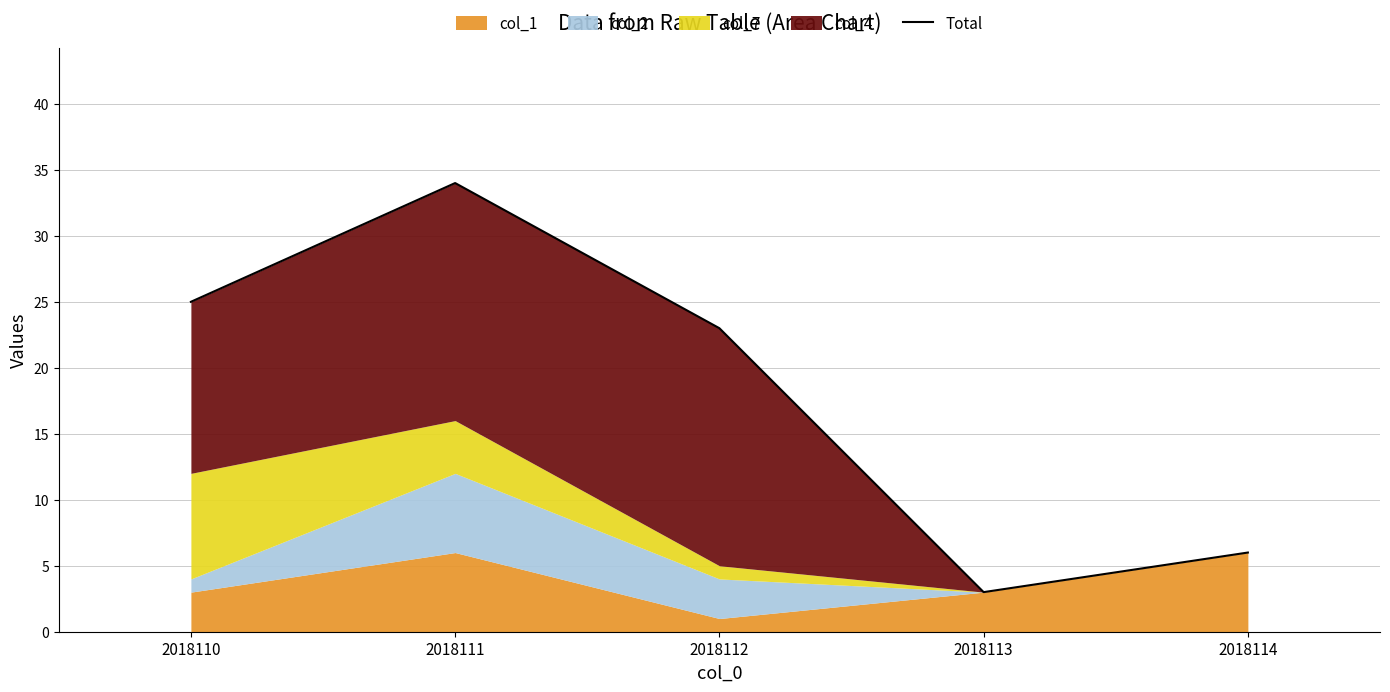

Where does the data first go above 23?

2018110